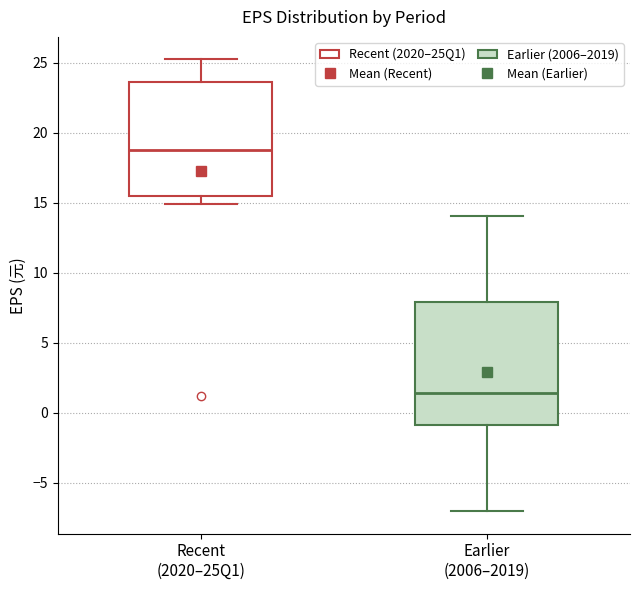

Reading left to right, read every box against the y-axis: the position of its median line, the range the box covers, and the ends of its whiskers. The values are not printed on the chart, so give them approximately, as read against the axis.

Recent (2020–25Q1): median 18.5, box 15.5 to 23.5, whiskers 15.0 to 25.0
Earlier (2006–2019): median 1.5, box -1.0 to 8.0, whiskers -7.0 to 14.0